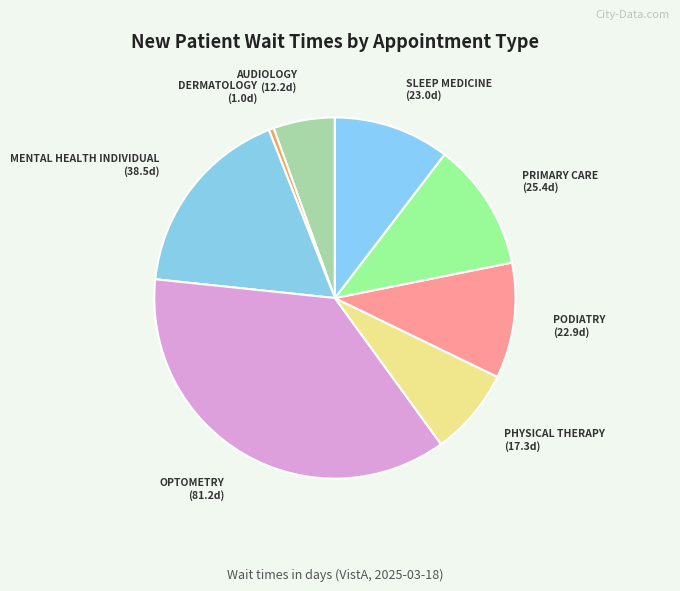

Approximately how many times larger is the value at MENTAL HEALTH INDIVIDUAL compared to AUDIOLOGY?

3.2